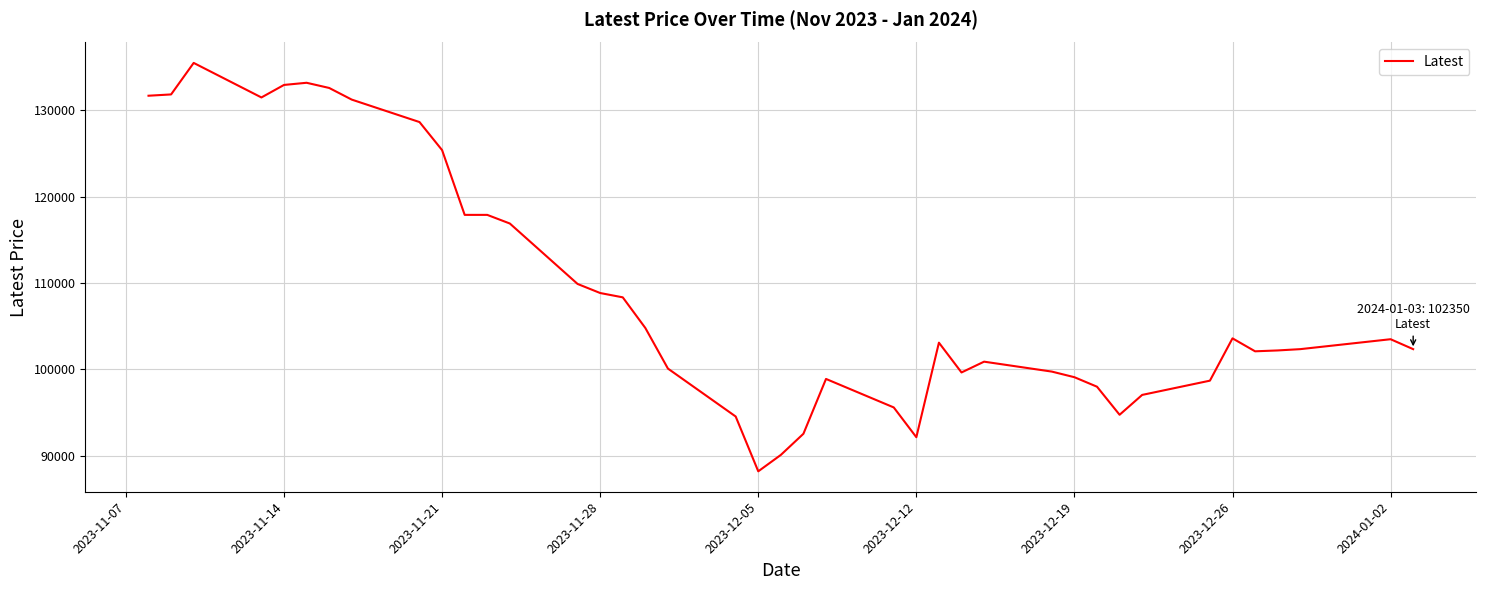

What is the greatest value displayed?

135500